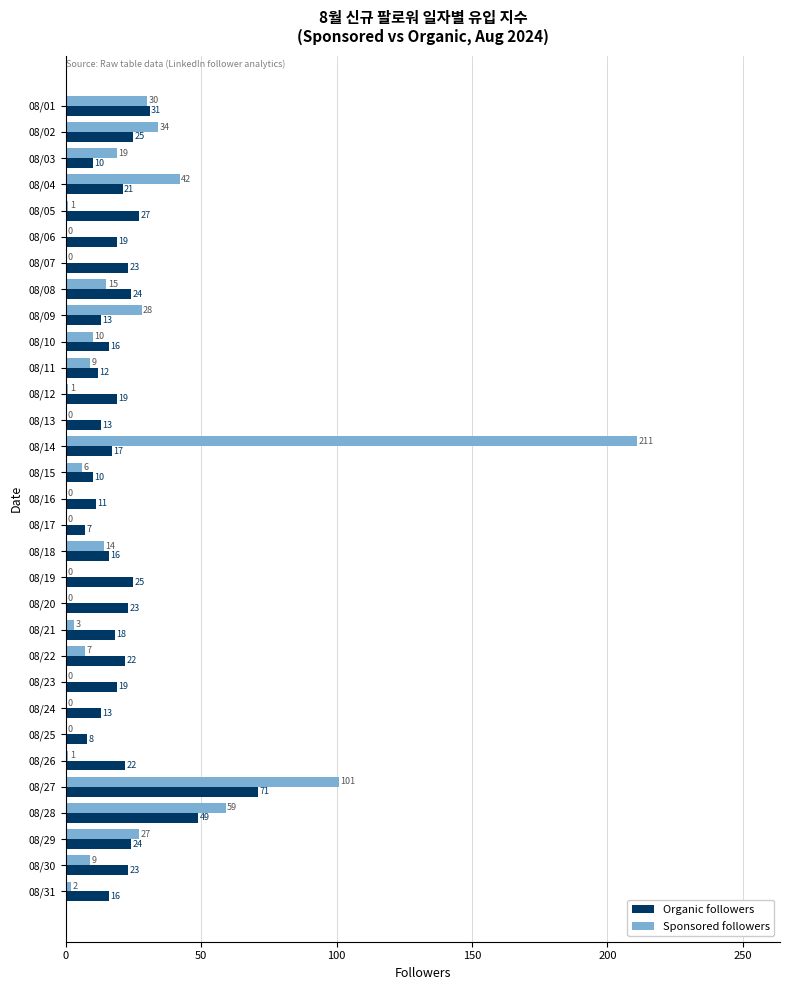

What is the sum of all Sponsored followers values?

629